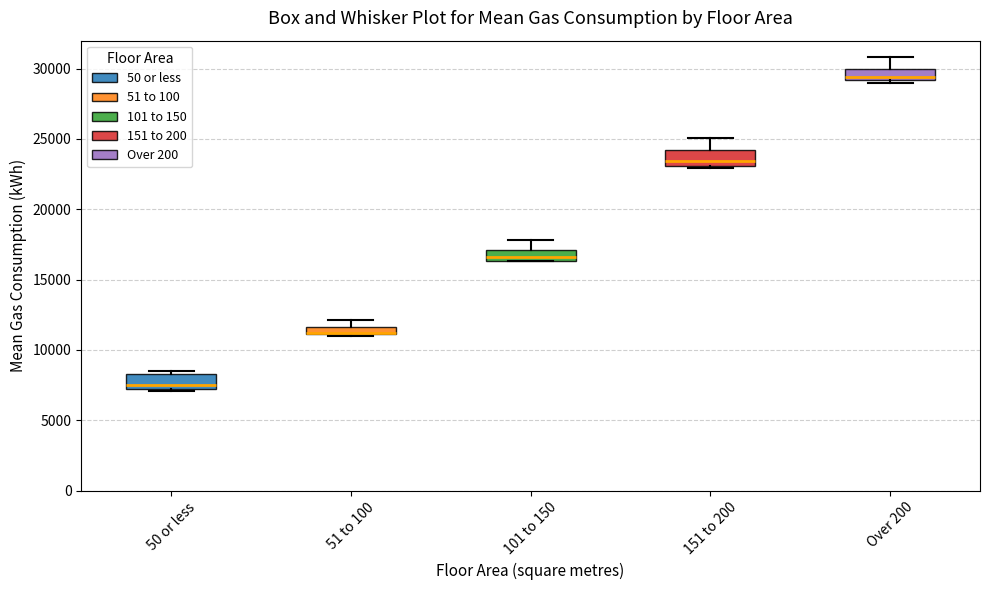

Where does the median line of the box for 151 to 200 sit on the y-axis? The values are not printed on the chart, so give them approximately, as read against the axis.

23500